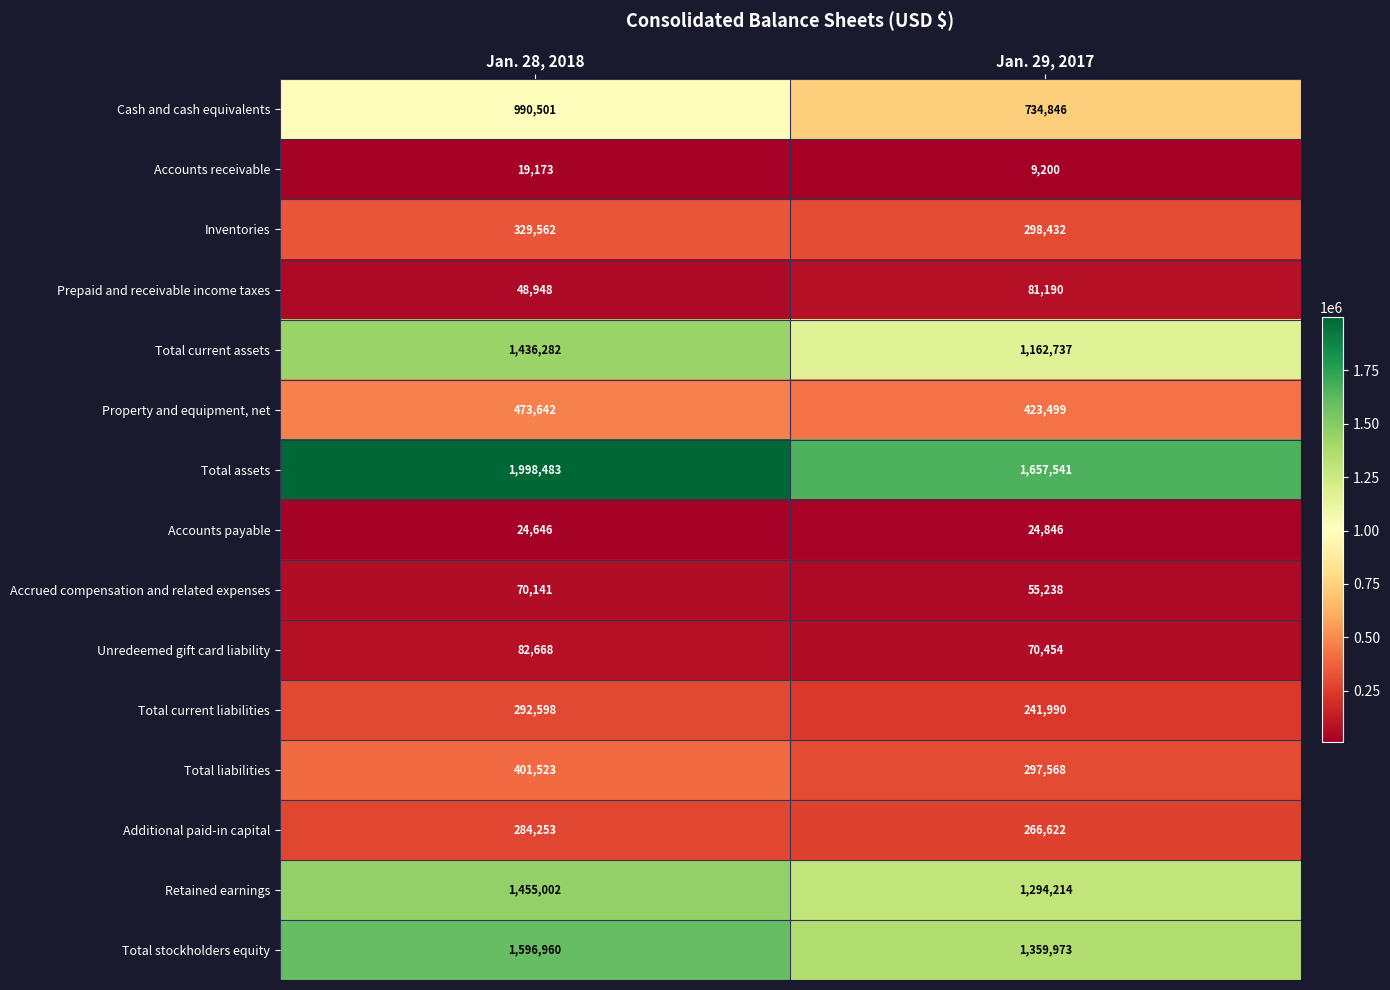

At Jan. 28, 2018, list the series in order from smallest to largest.

Accounts receivable, Accounts payable, Prepaid and receivable income taxes, Accrued compensation and related expenses, Unredeemed gift card liability, Additional paid-in capital, Total current liabilities, Inventories, Total liabilities, Property and equipment, net, Cash and cash equivalents, Total current assets, Retained earnings, Total stockholders equity, Total assets